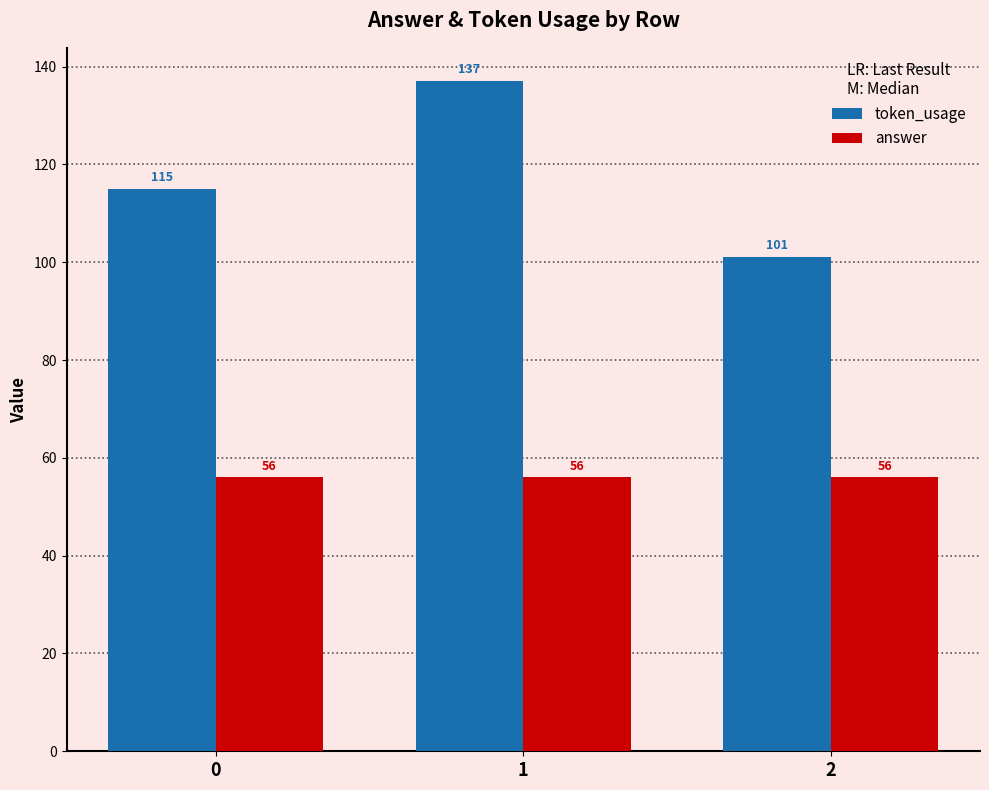

What value does the answer series have at 1?

56